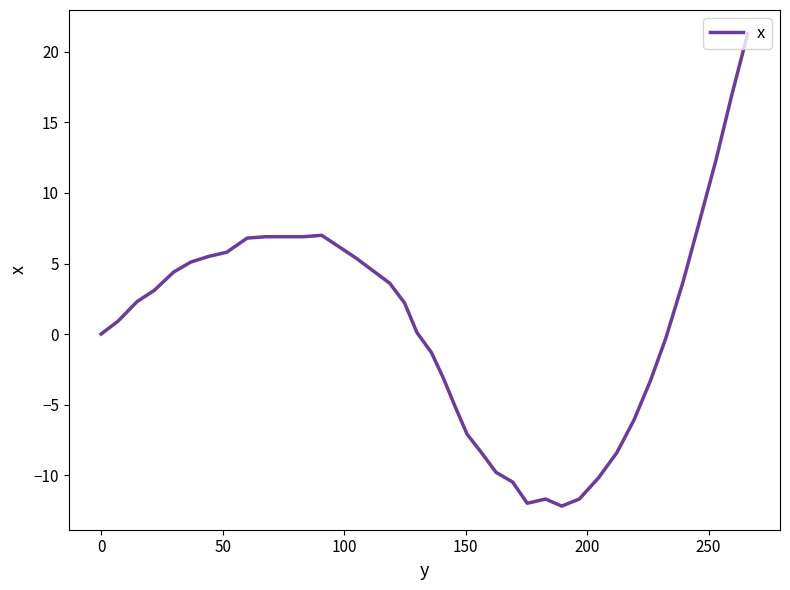

What is the maximum value shown in the chart?

21.3